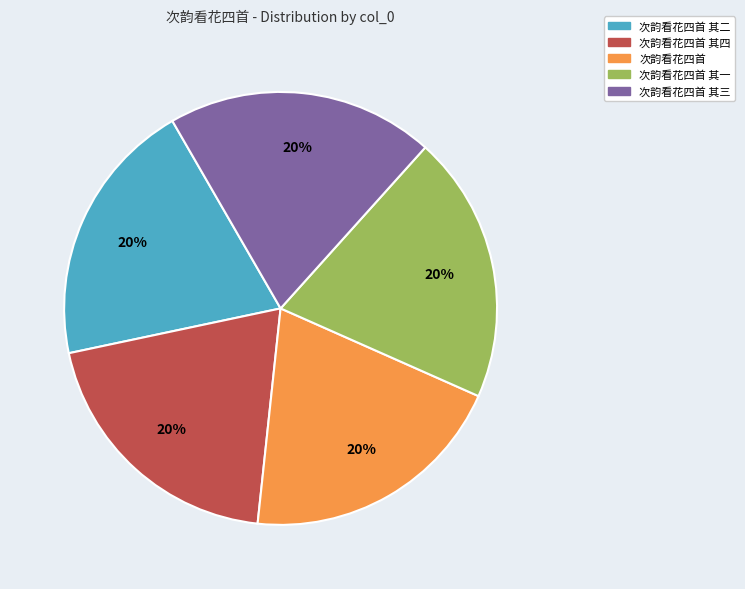

Is there any slice that represents more than half of the pie?

No